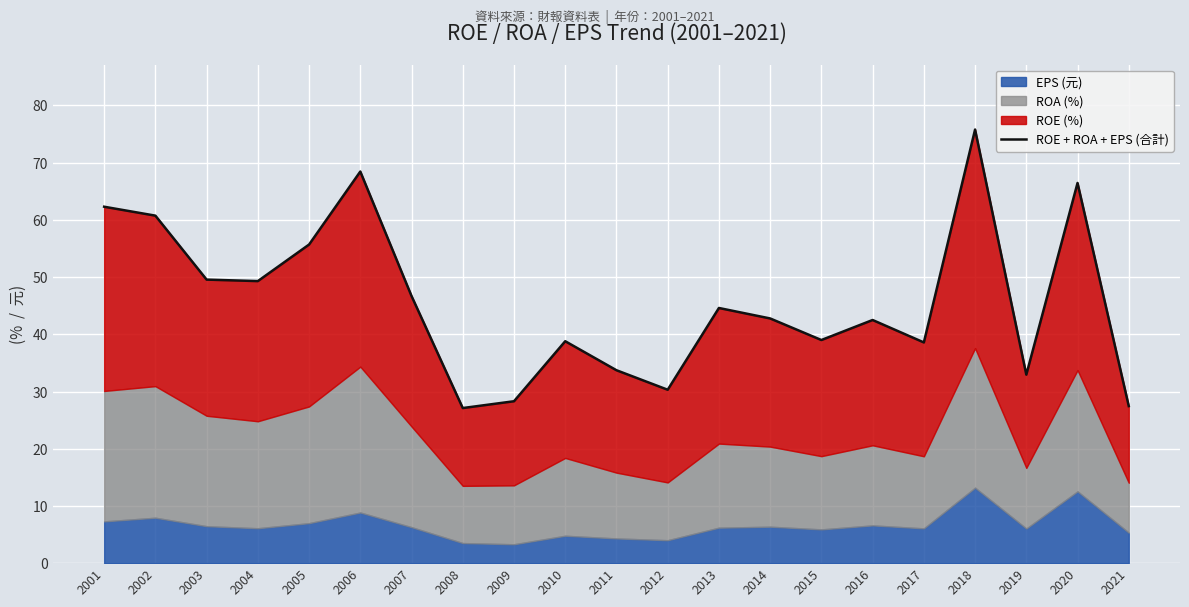

What is the value of the 14th point from the left?

42.8